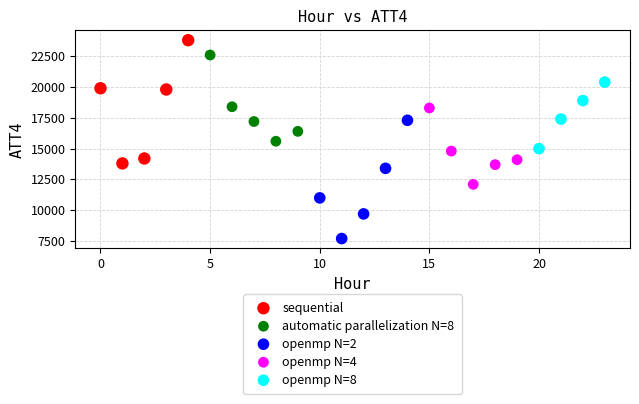

Which series contains the highest Y value?

sequential